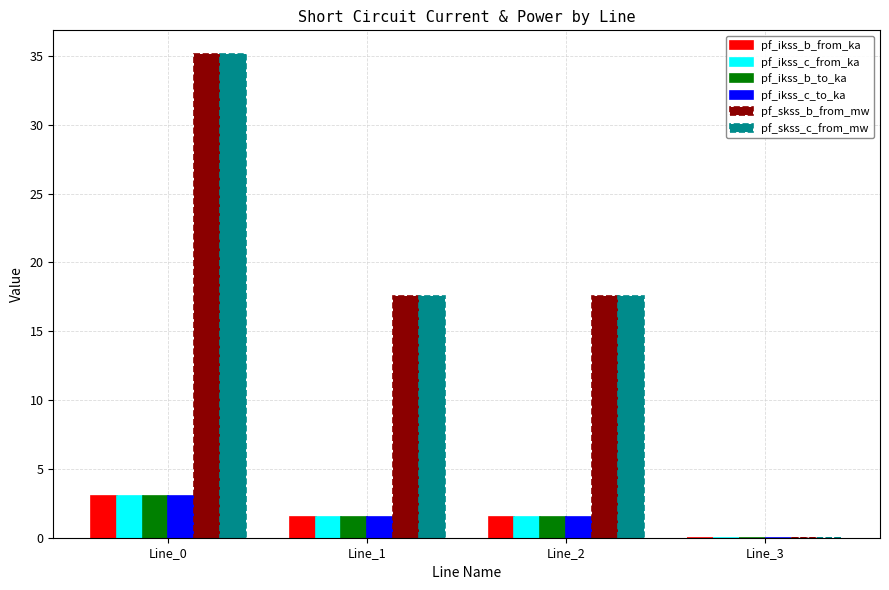

What is the highest value of the pf_ikss_c_to_ka series?

3.0